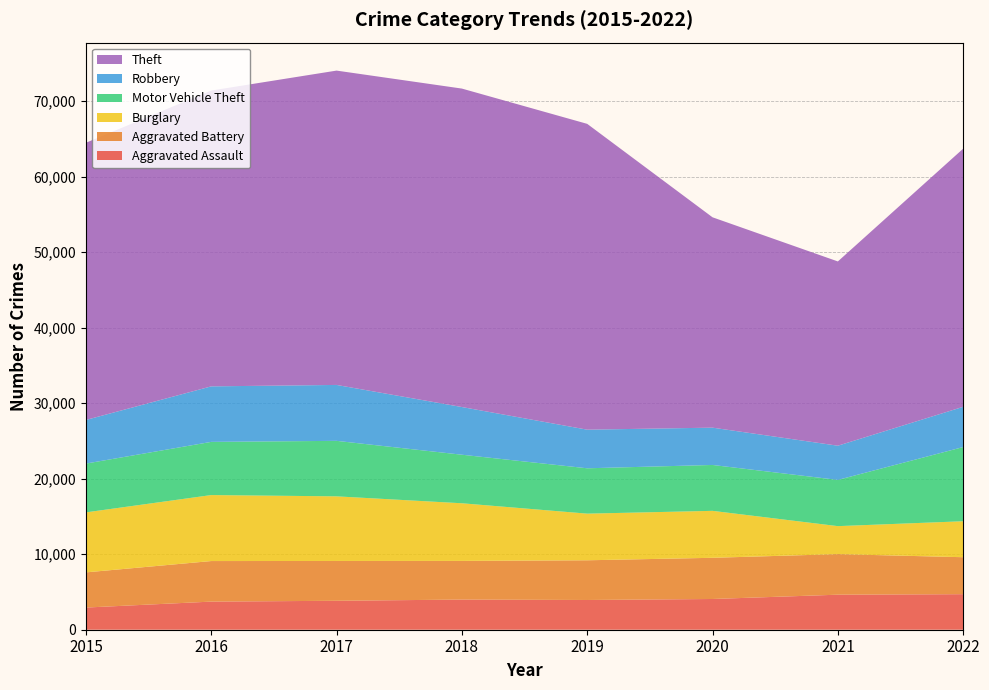

Reading left to right, list all the values displayed in this chart.

Aggravated Assault: 2936	3724	3833	3994	3938	4070	4640	4708
Aggravated Battery: 4659	5371	5273	5120	5259	5456	5372	4896
Burglary: 7947	8740	8560	7635	6178	6219	3708	4764
Motor Vehicle Theft: 6463	7044	7349	6429	6006	6077	6122	9827
Robbery: 5778	7353	7406	6317	5115	4941	4530	5330
Theft: 36712	39180	41633	42177	40503	27860	24405	34189